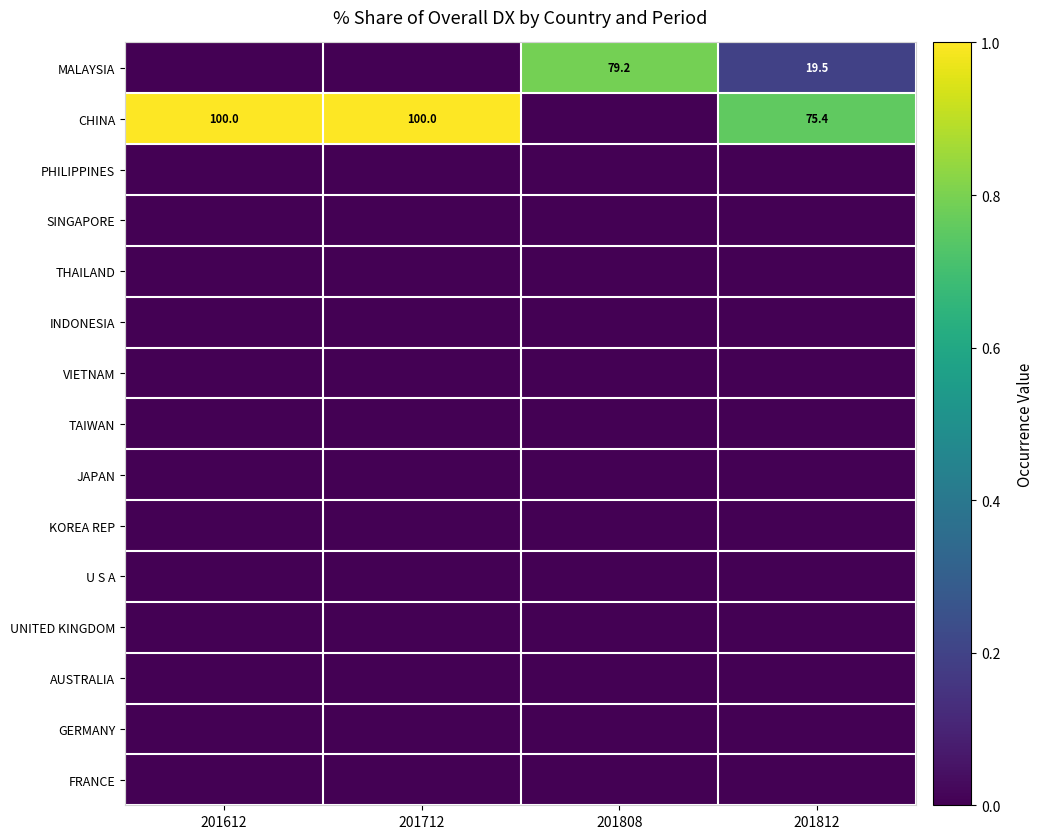

What is the greatest value displayed?

1.0